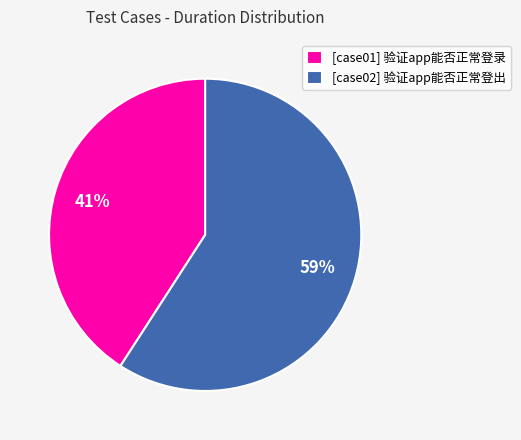

Is the sum of [case01] 验证app能否正常登录 and [case02] 验证app能否正常登出 greater than half?

Yes